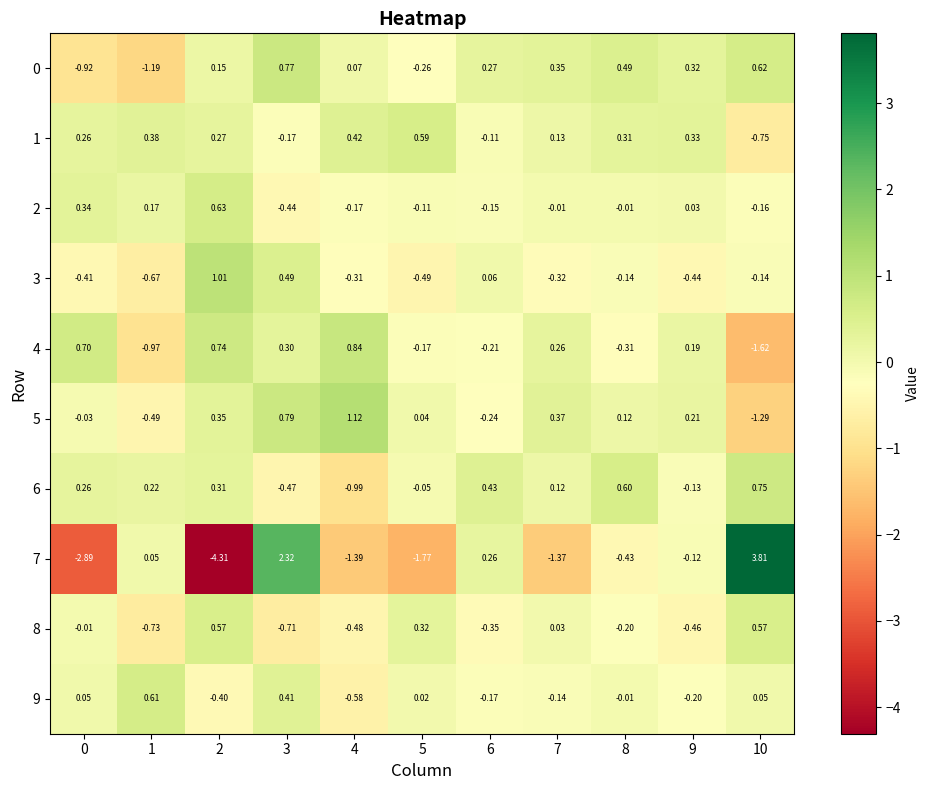

Is the value of 0 at 9 greater than the value of 9 at 1?

No